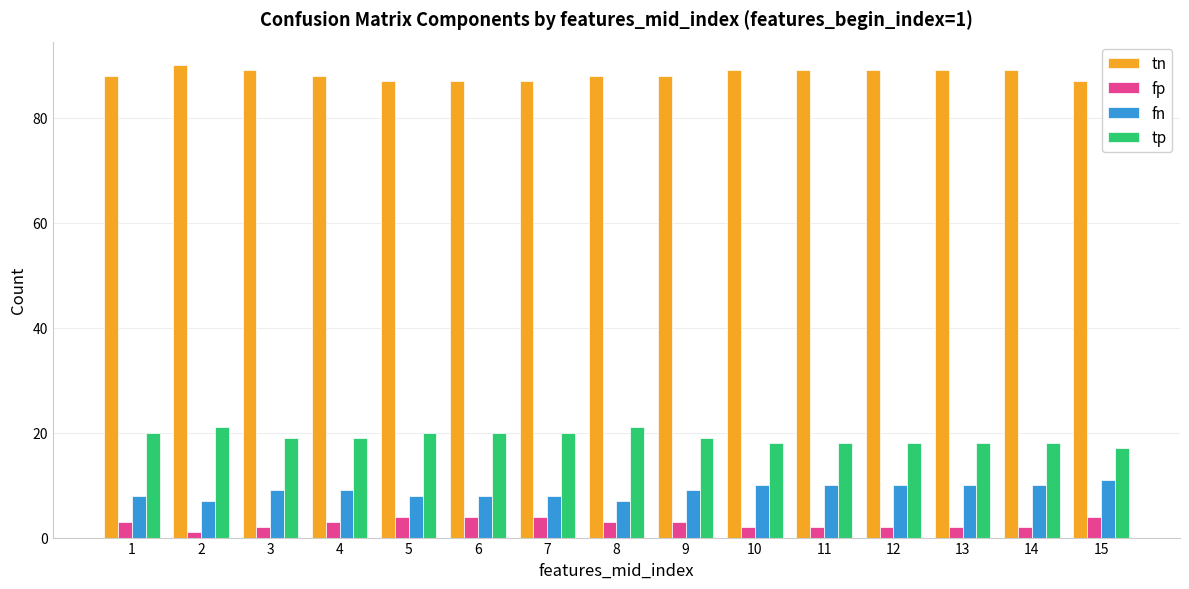

Is the value of fp at 4 greater than the value of tn at 2?

No